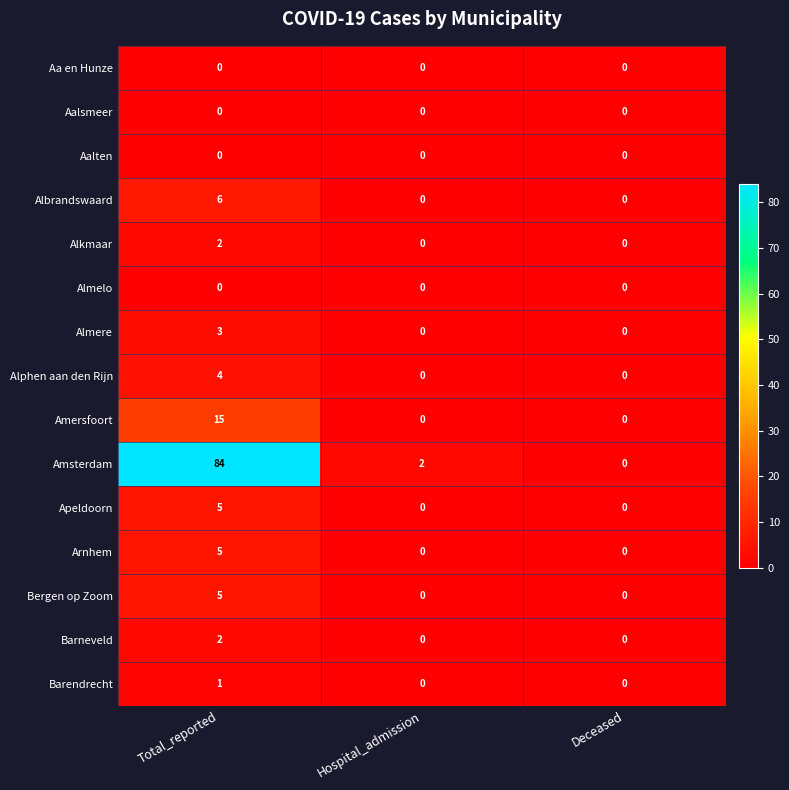

What is the difference between the maximum and second lowest values in the Bergen op Zoom series?

5